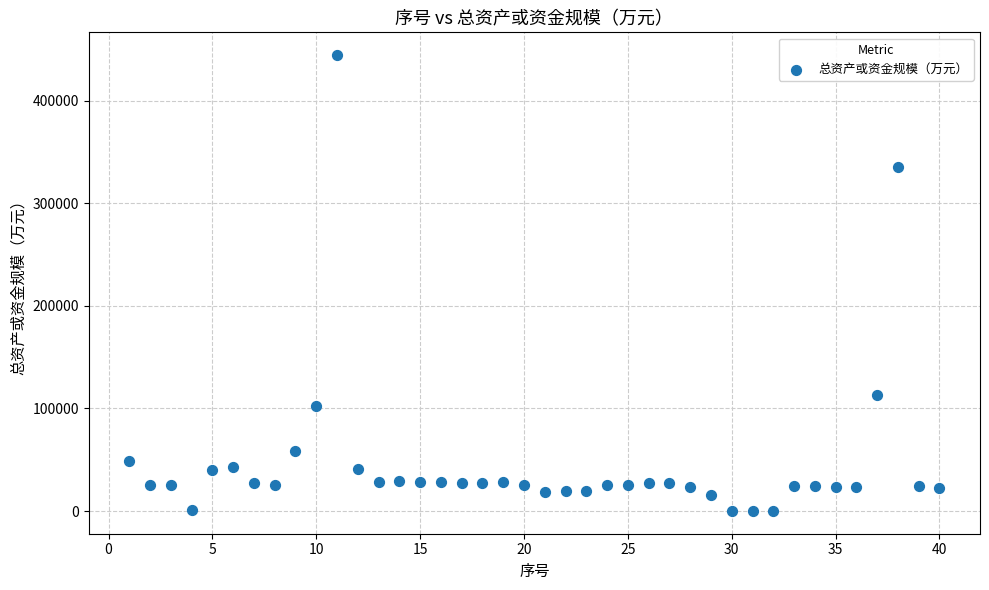

What is the range of Y values (max minus min)?

444420